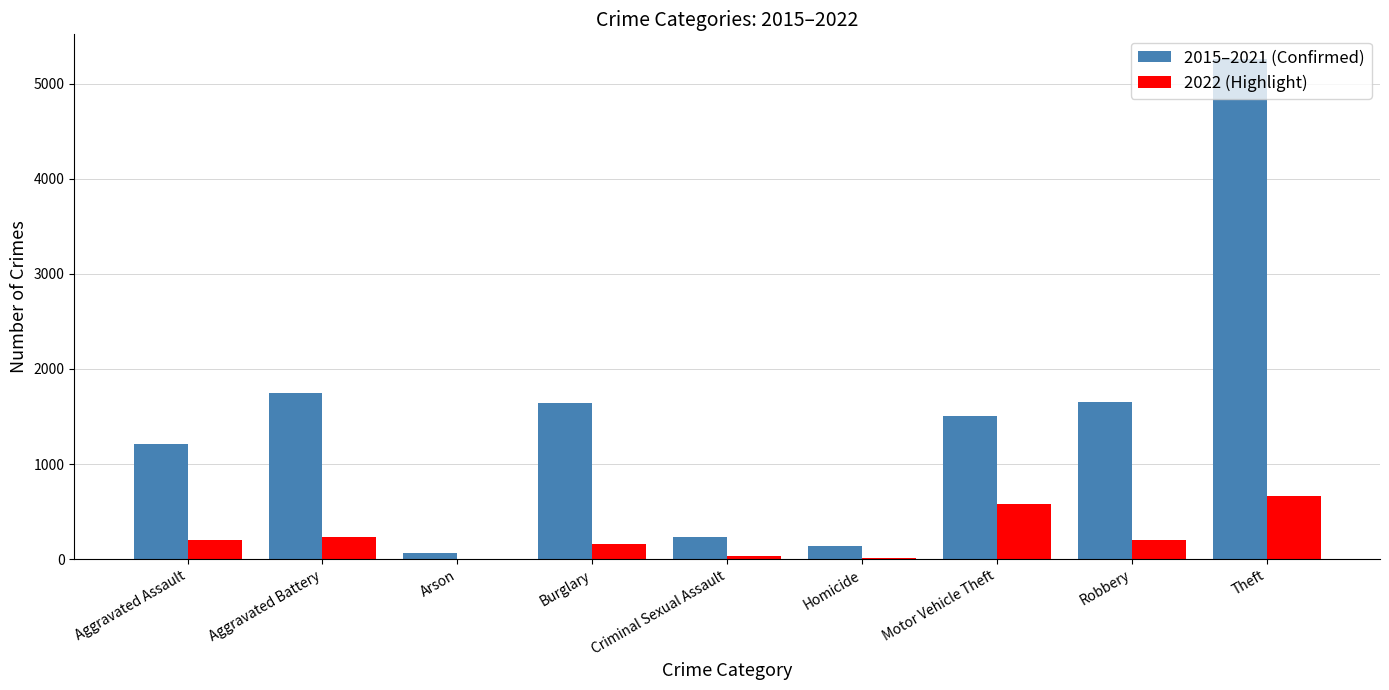

Which series changed the most between Aggravated Battery and Burglary?

2015–2021 (Confirmed)